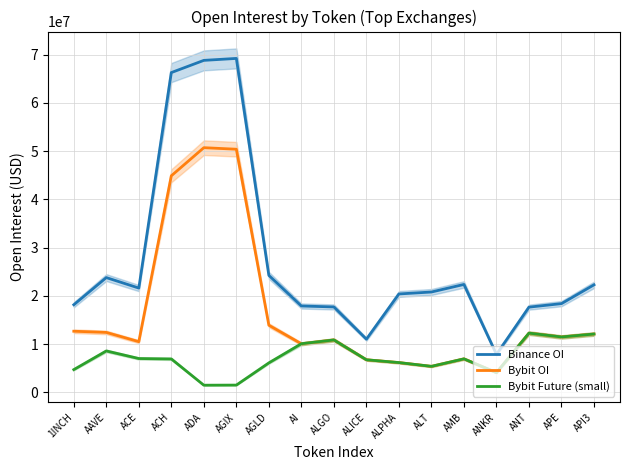

Which label corresponds to the smallest value in the chart?

ADA